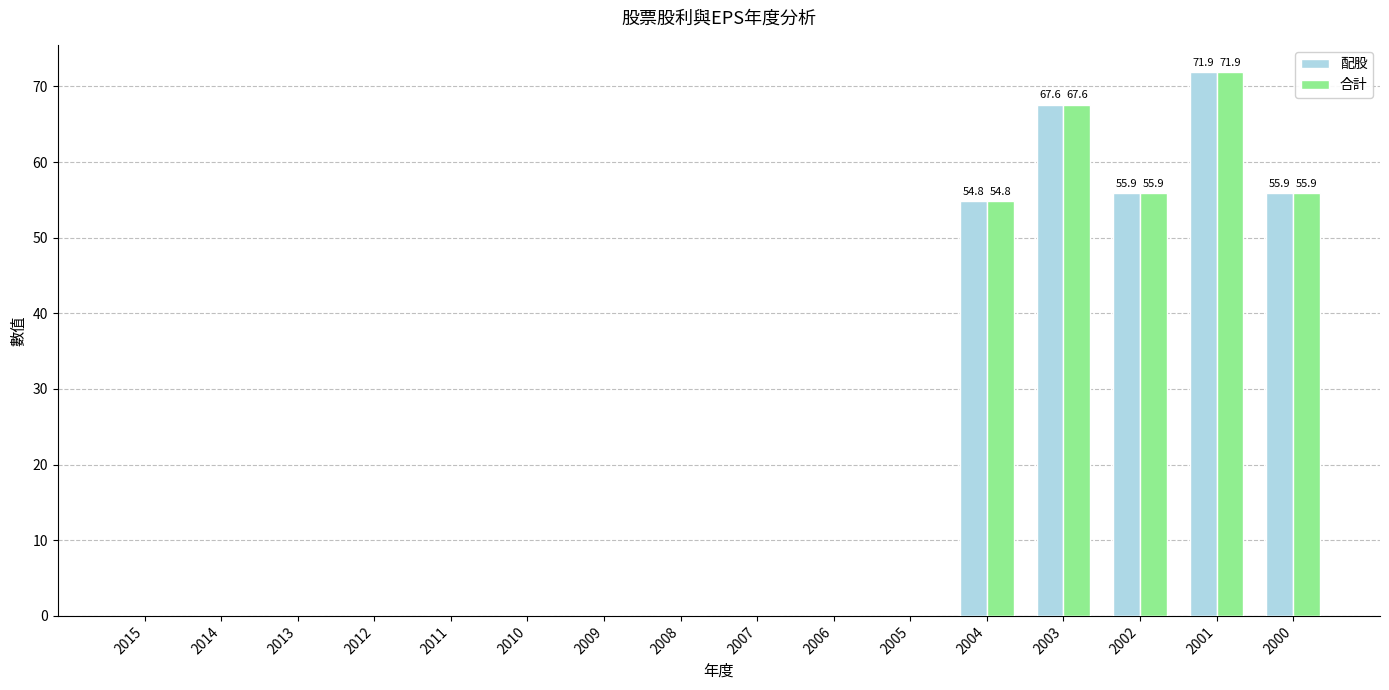

What is the sum of all 合計 values?

306.1